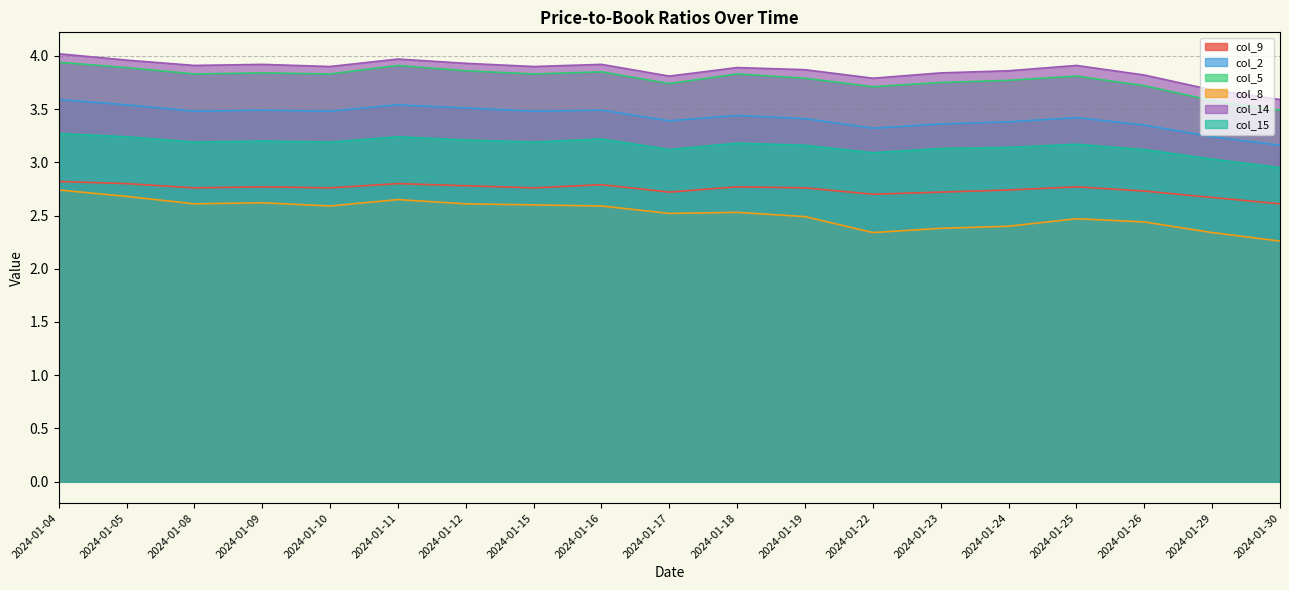

Which series has the largest range (max minus min)?

col_8